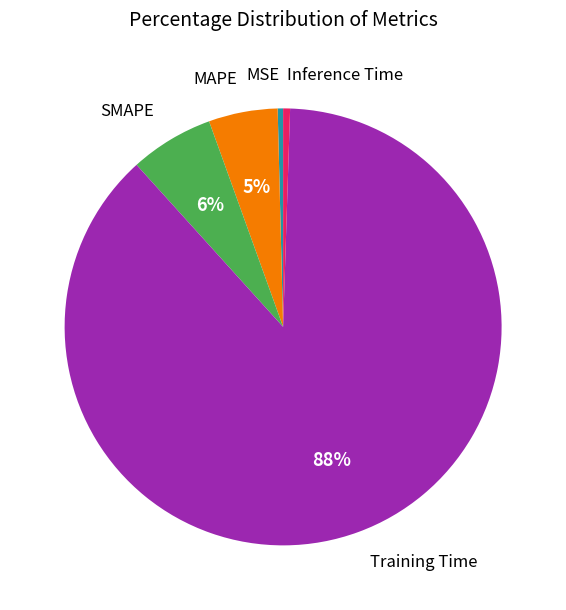

Is there any slice that represents more than half of the pie?

Yes